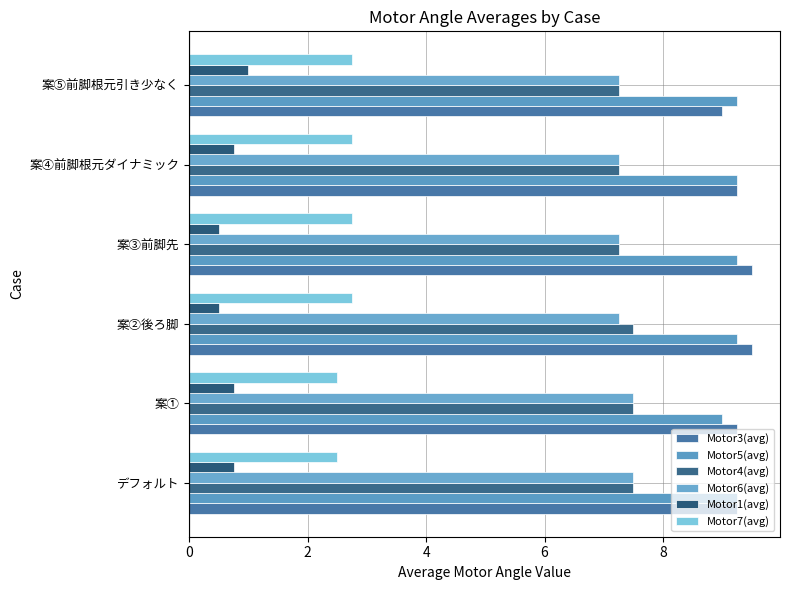

How many Motor4(avg) values are between 7 and 8?

6